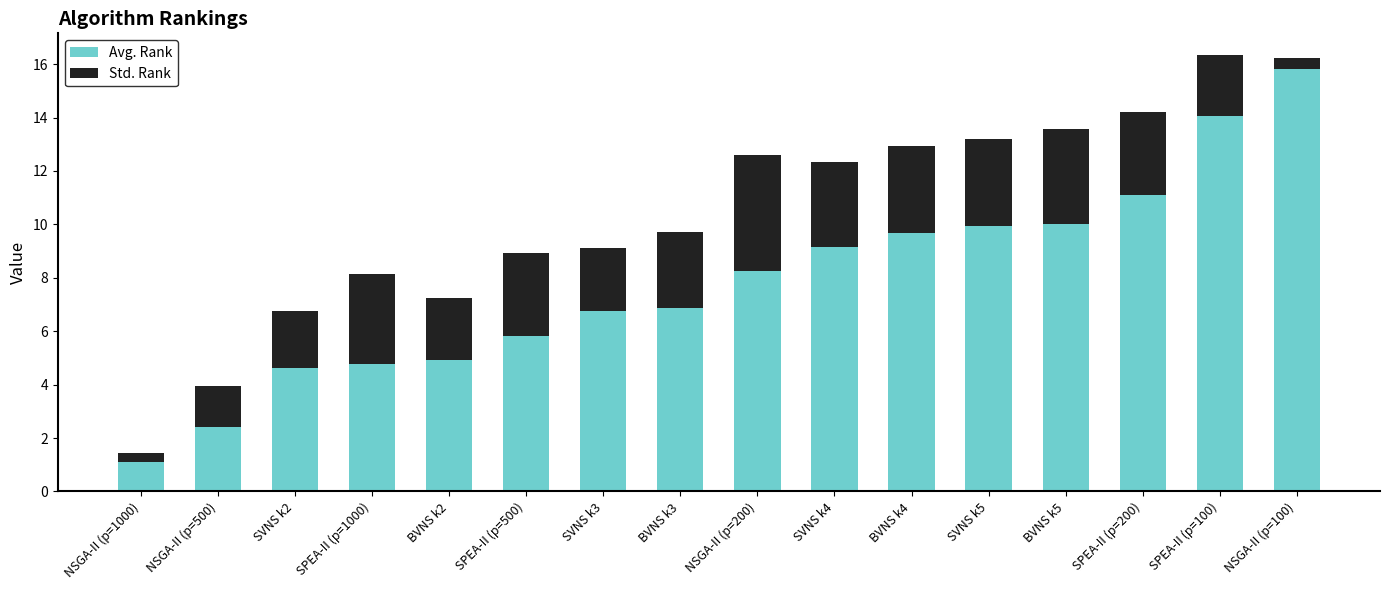

Does the chart contain stacked bars?

Yes